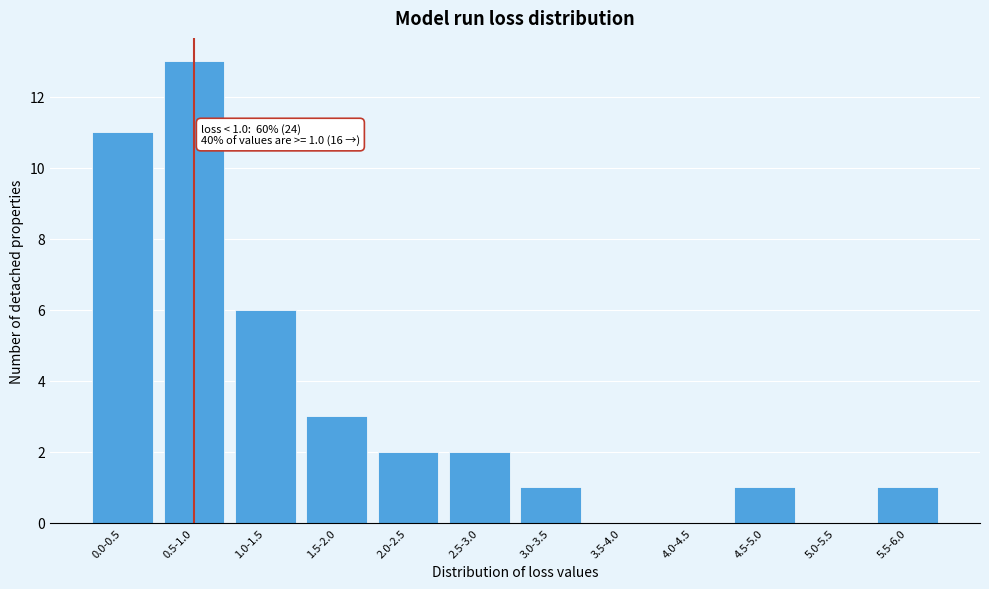

Reading left to right, list all the values displayed in this chart.

0.0-0.5=11	0.5-1.0=13	1.0-1.5=6	1.5-2.0=3	2.0-2.5=2	2.5-3.0=2	3.0-3.5=1	3.5-4.0=0	4.0-4.5=0	4.5-5.0=1	5.0-5.5=0	5.5-6.0=1